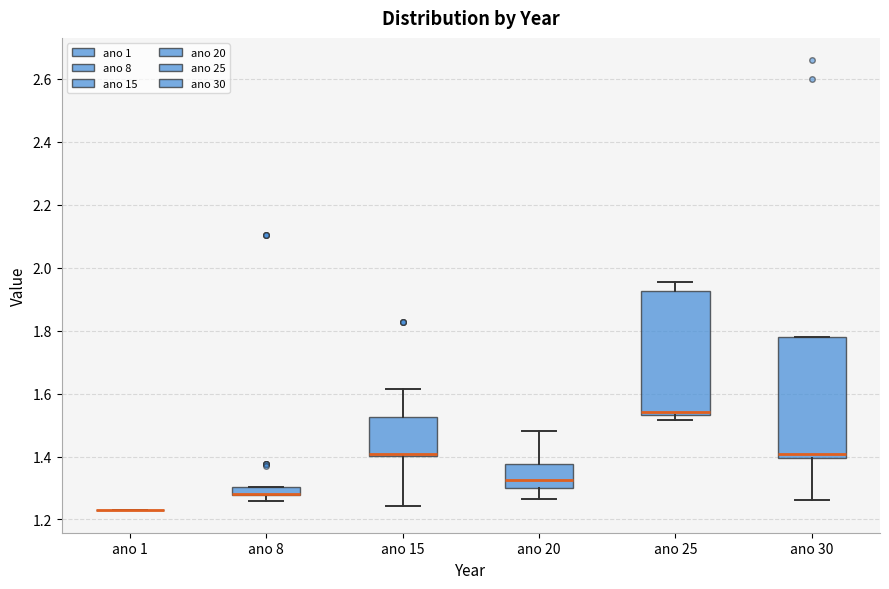

Where does the lower whisker of the box for ano 8 end on the y-axis? The values are not printed on the chart, so give them approximately, as read against the axis.

1.26